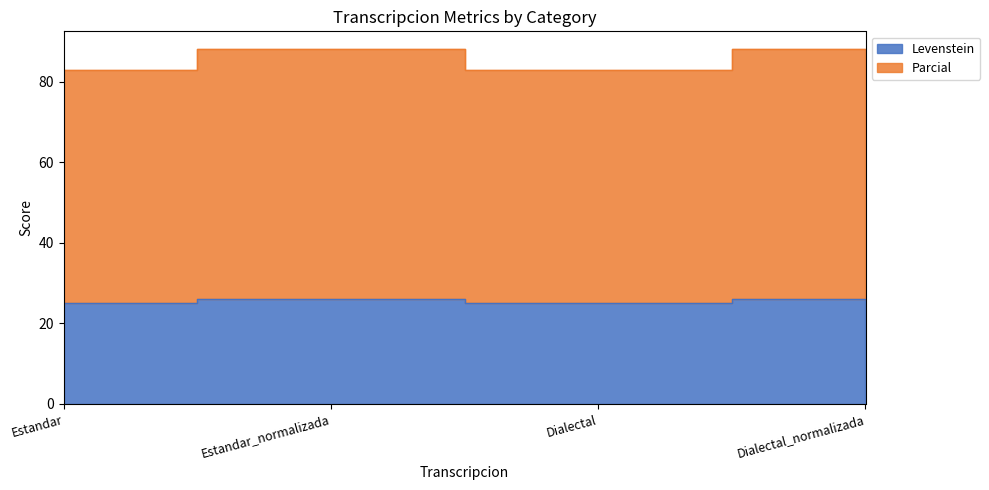

What position from the right is Dialectal_normalizada?

1